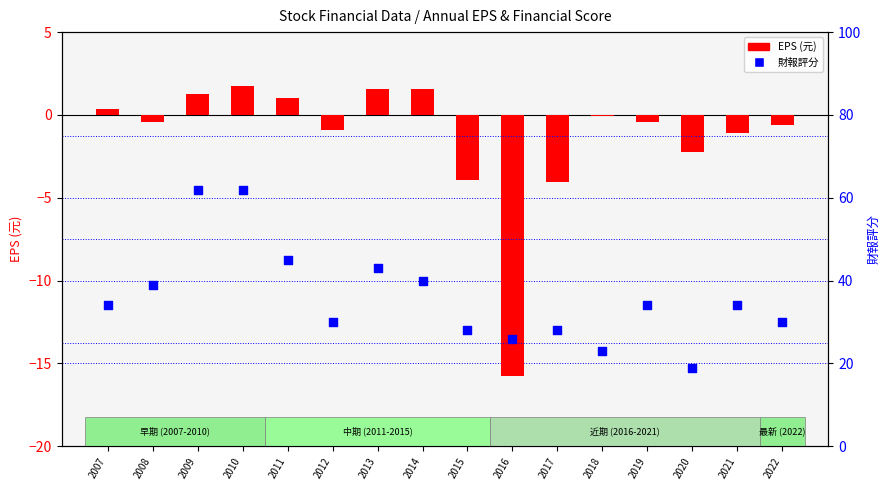

At which category is the sum across all series the highest?

2010